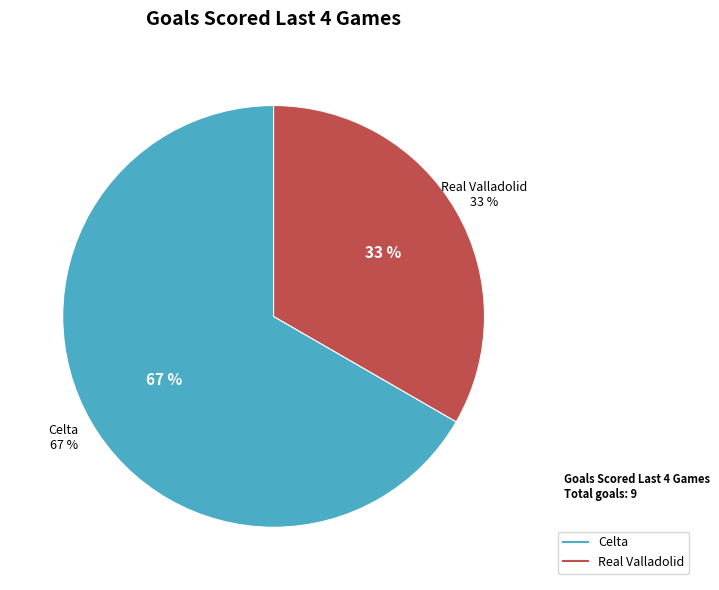

What is the majority slice?

Celta